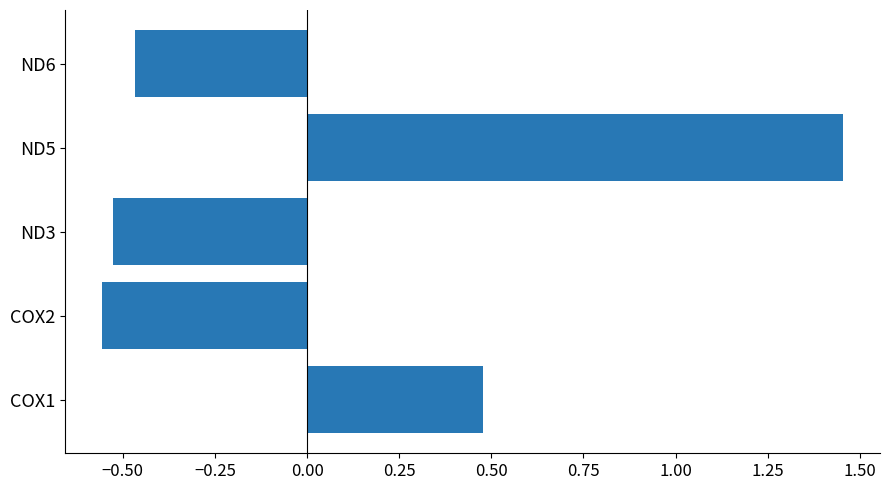

Are the bars horizontal?

Yes